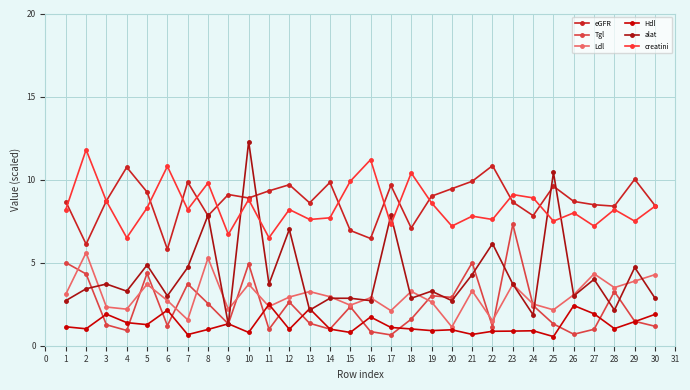

Between 8 and 22, which series saw the biggest shift?

Ldl